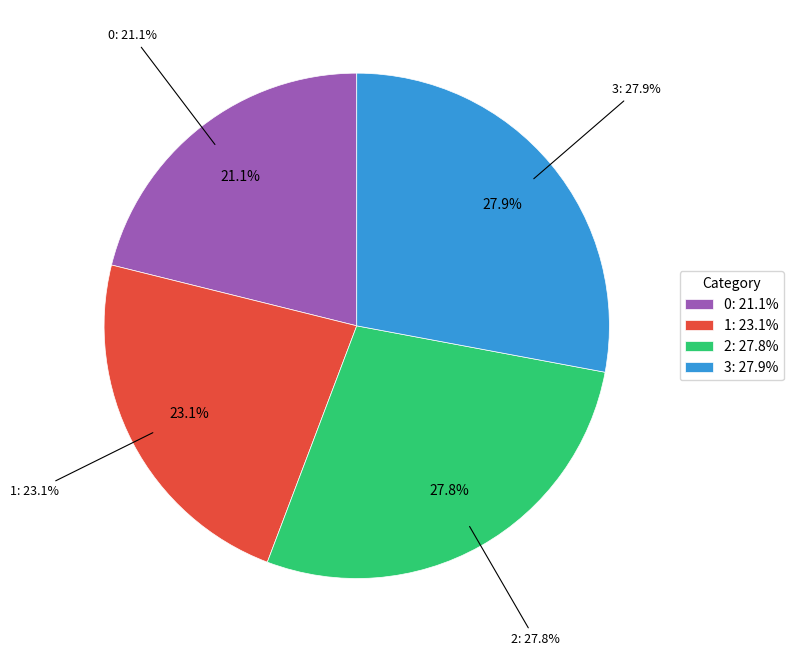

To the nearest percent, what percentage of the pie is 3?

28%